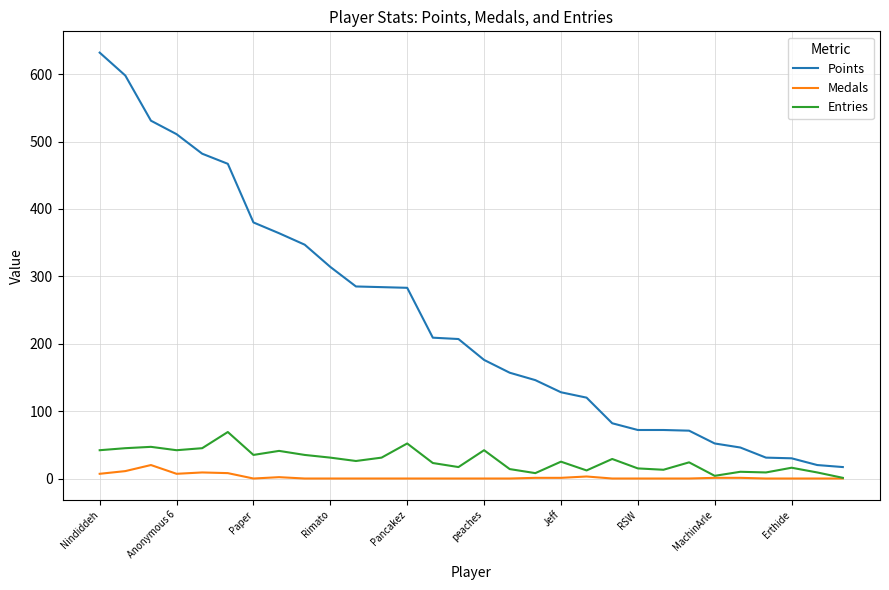

True or false: Points and Medals cross at least once.

False